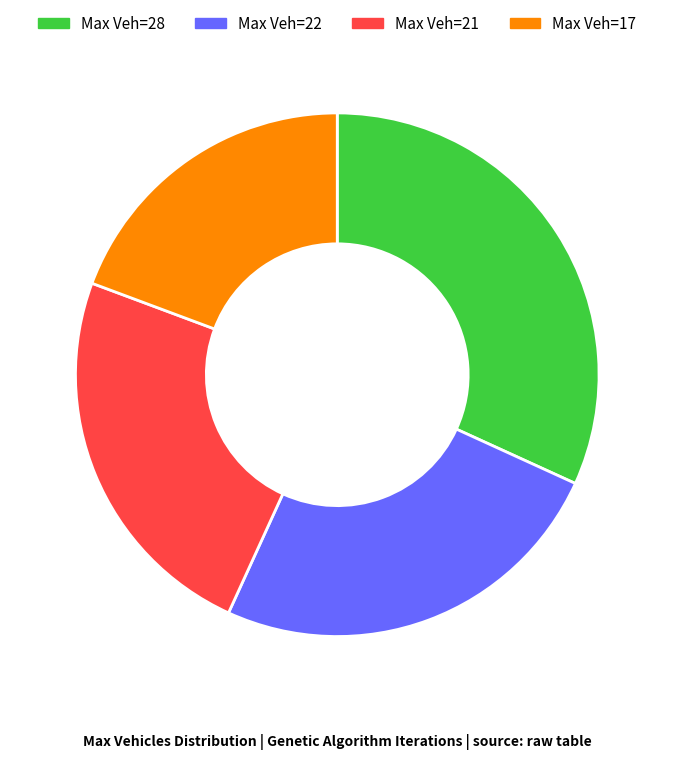

Between Max Veh=28 and Max Veh=17, which is larger?

Max Veh=28